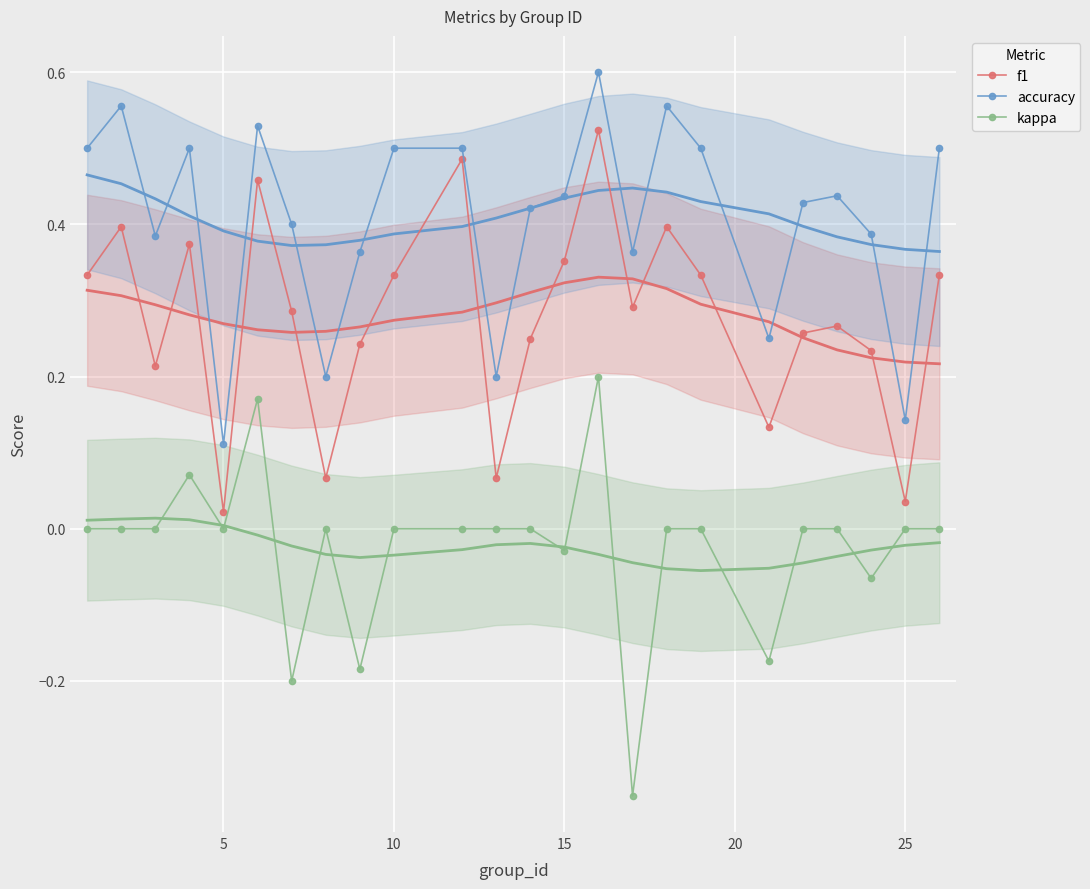

True or false: accuracy and kappa cross at least once.

False